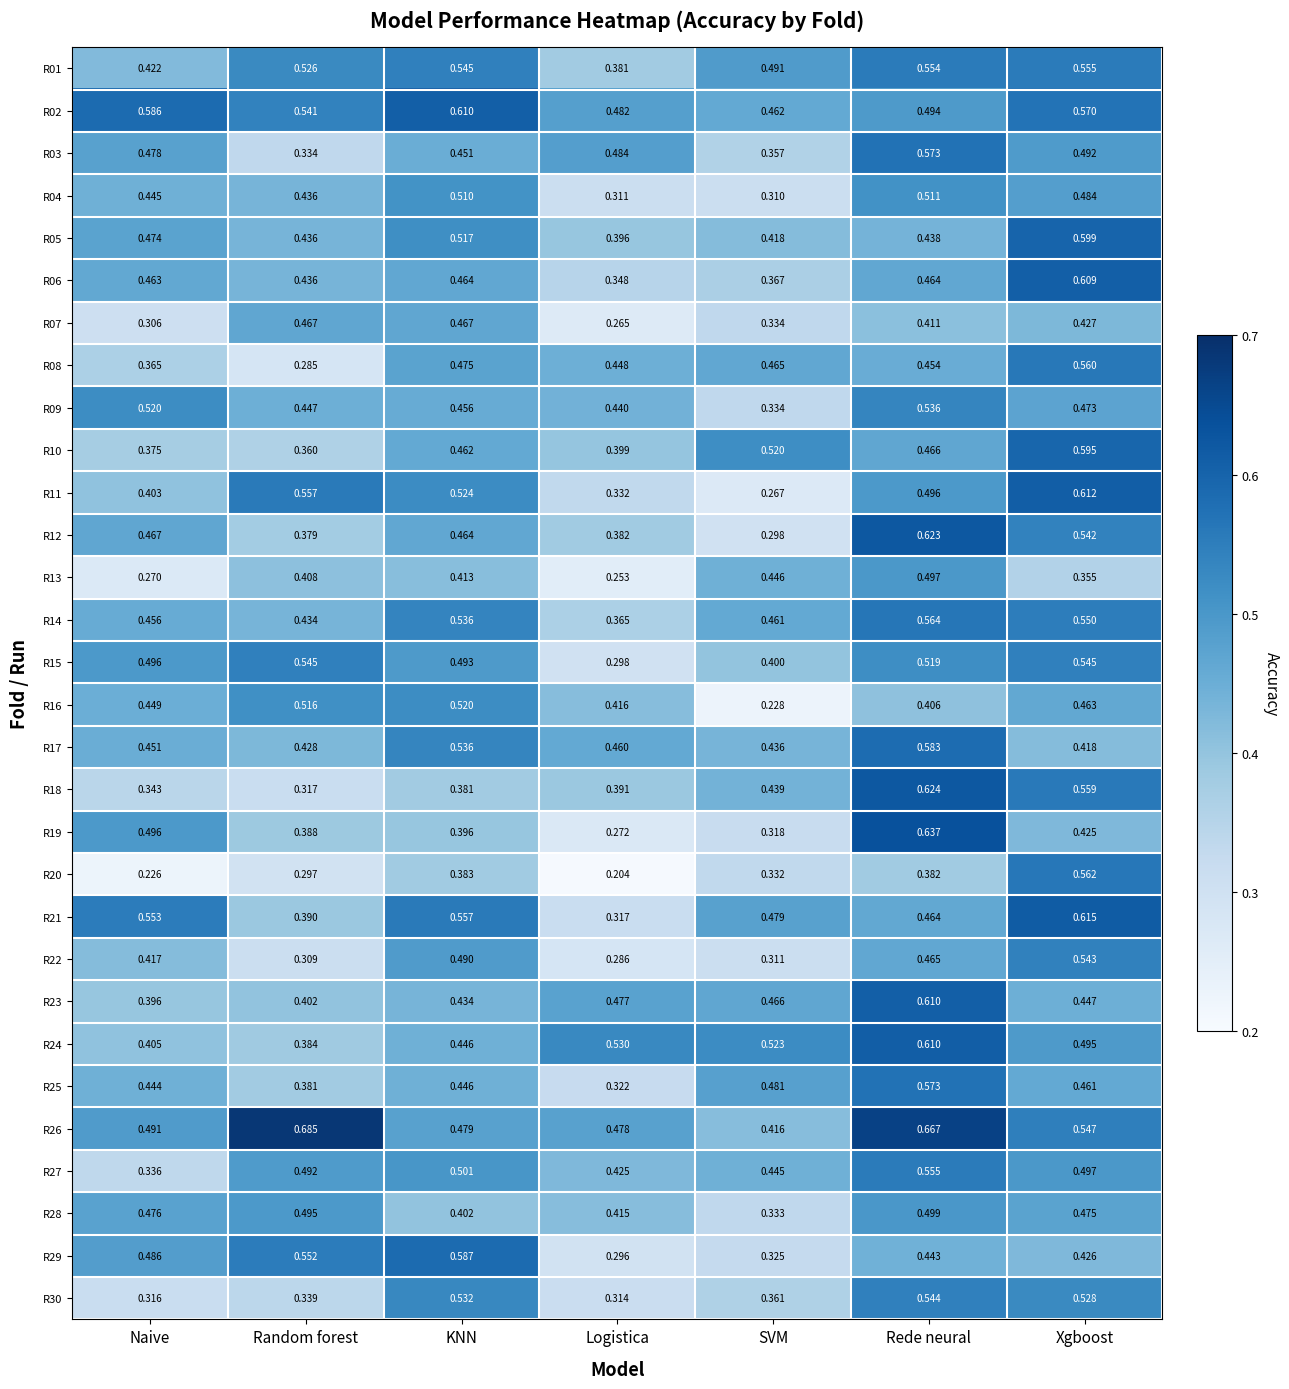

Where is R08 nearest to the value 0?

Random forest